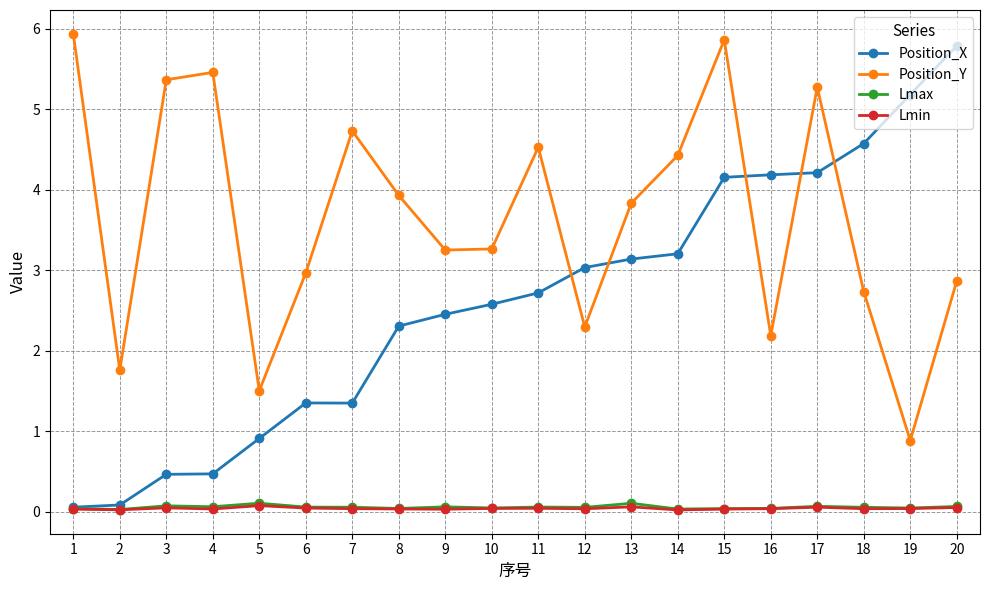

In Position_Y, how many points are higher than both neighbors (excluding endpoints)?

5